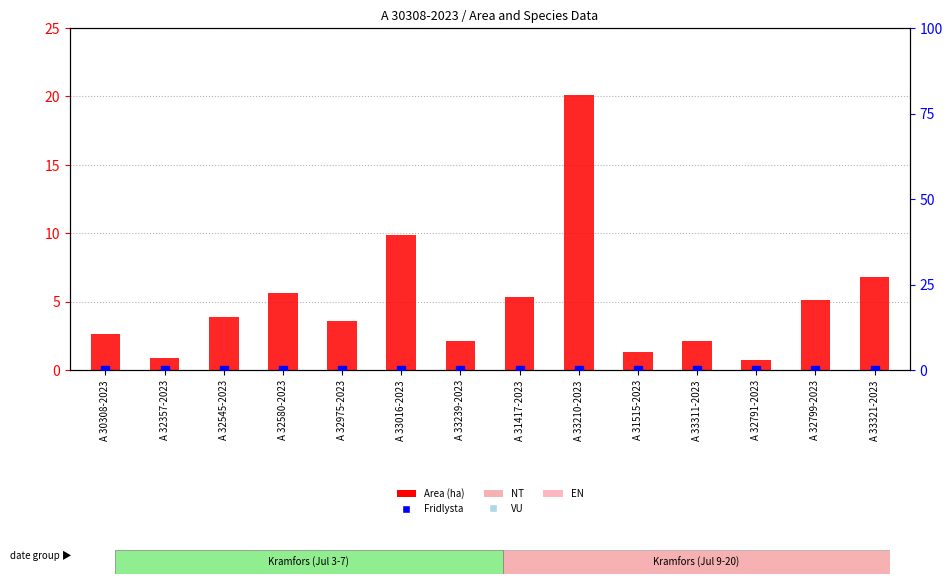

What is the total value across all series at A 32580-2023?

5.6